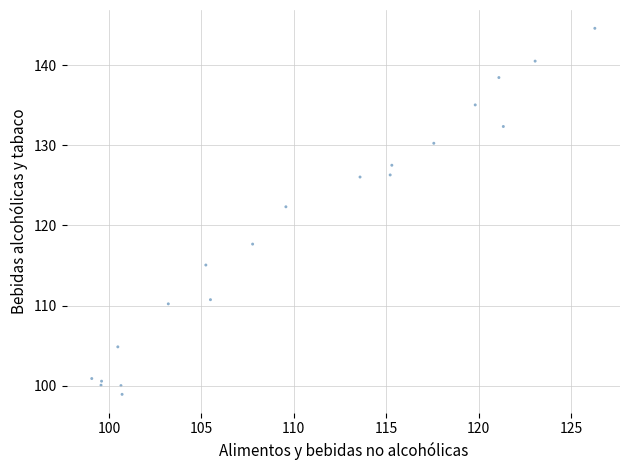

What Y value in the scatter plot is closest to 121?

122.3